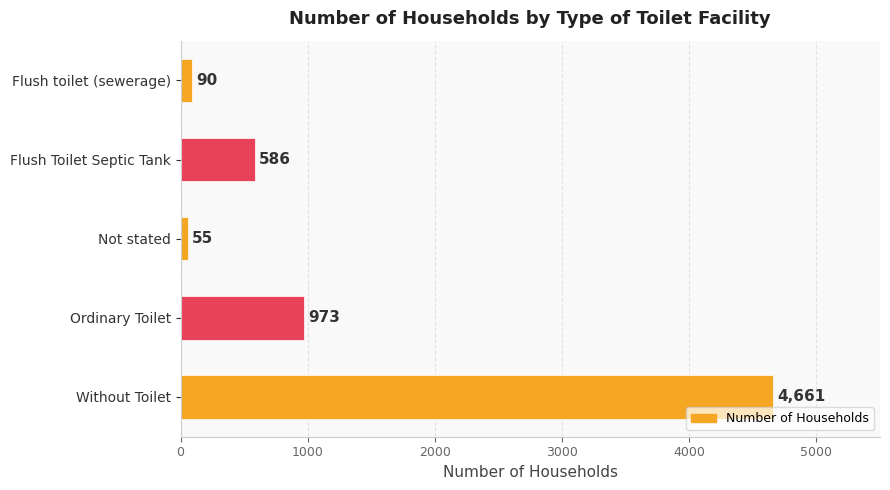

At which label is the value closest to 2358?

Ordinary Toilet